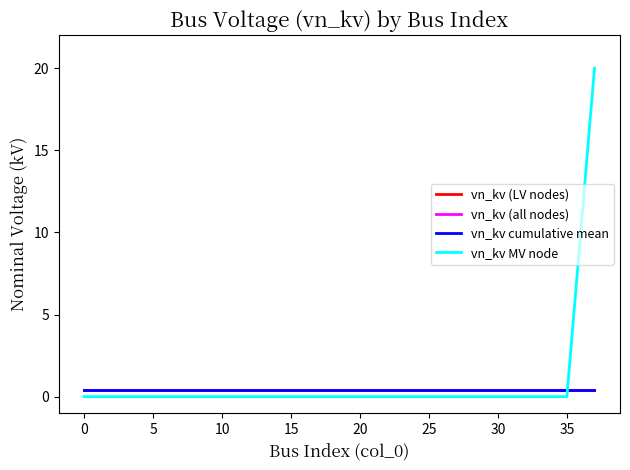

True or false: vn_kv (LV nodes) and vn_kv cumulative mean intersect in this chart.

False